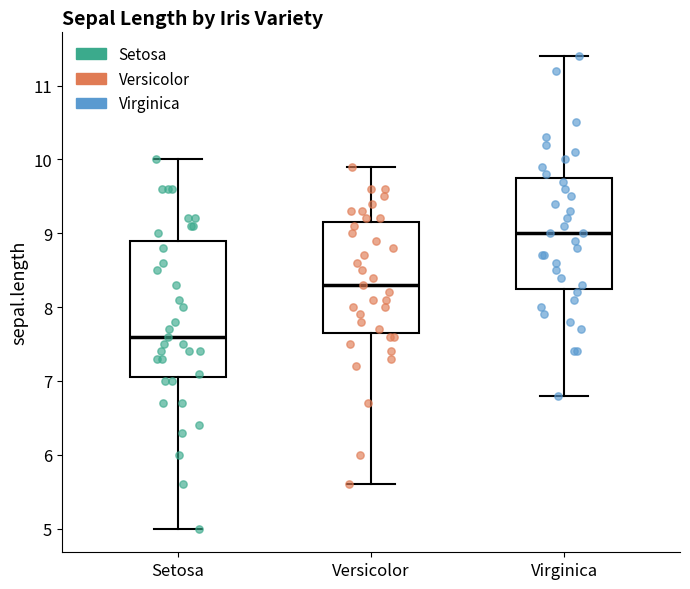

Reading left to right, transcribe this box plot: for each box, give where its median line is, the range the box spans, and where its two whiskers end, as read against the y-axis. The values are not printed on the chart, so give them approximately, as read against the axis.

Setosa: median 7.6, box 7.1 to 8.9, whiskers 5.0 to 10.0
Versicolor: median 8.3, box 7.7 to 9.2, whiskers 5.6 to 9.9
Virginica: median 9.0, box 8.3 to 9.8, whiskers 6.8 to 11.4